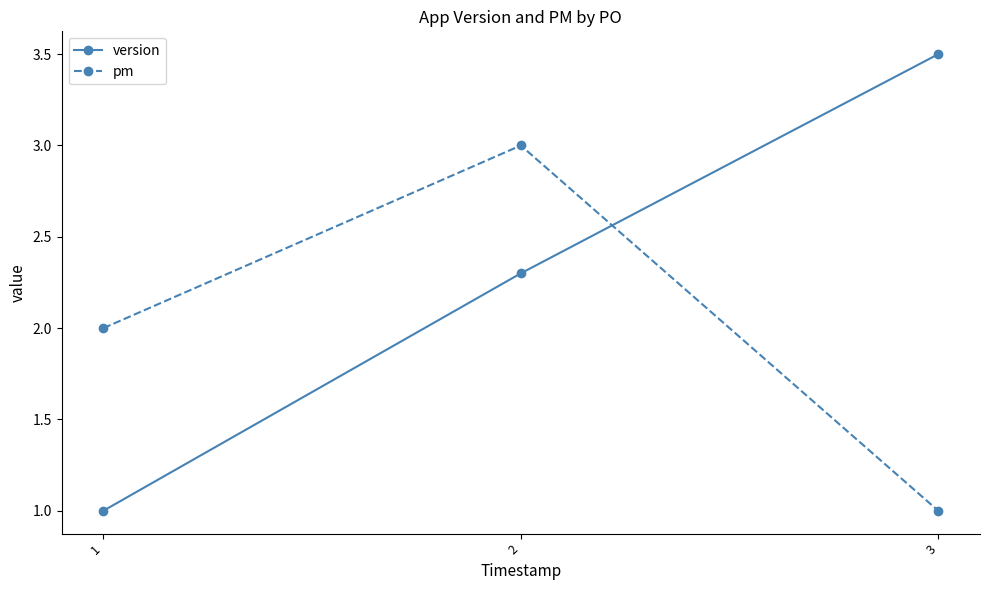

List the series in order of their peak value, lowest first.

pm, version